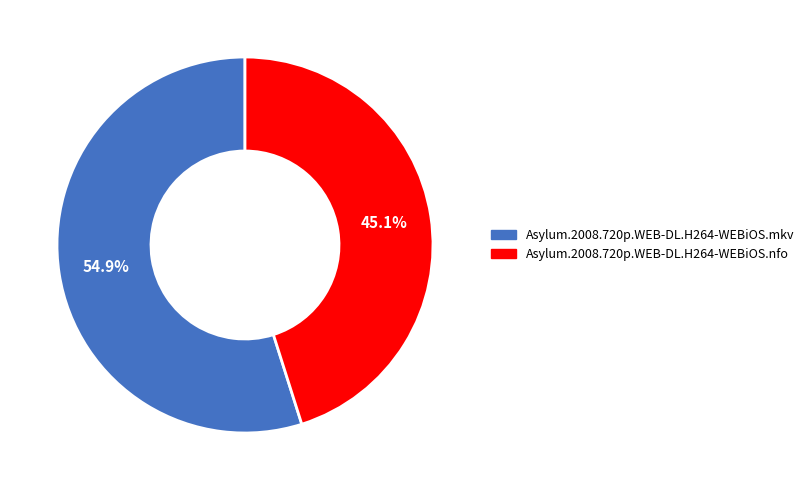

To the nearest percent, what is the difference between the Asylum.2008.720p.WEB-DL.H264-WEBiOS.mkv and Asylum.2008.720p.WEB-DL.H264-WEBiOS.nfo slice percentages?

10%